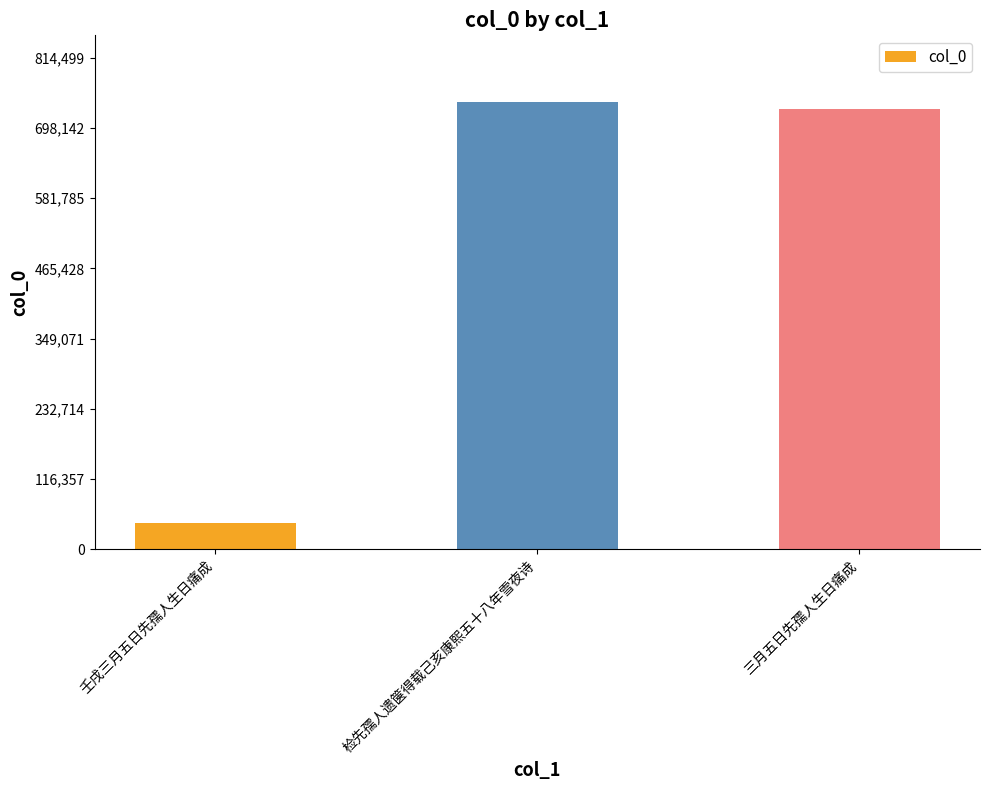

Reading right to left, transcribe all the data shown in this chart.

三月五日先孺人生日痛成=728809	检先孺人遗箧得载己亥康熙五十八年雪夜诗=740454	壬戌三月五日先孺人生日痛成=43678